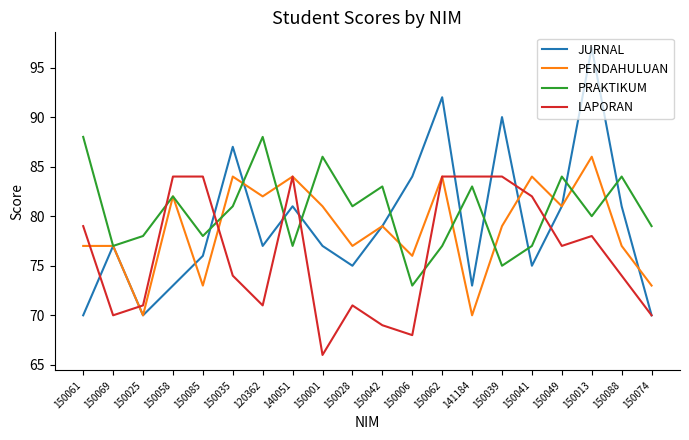

What is the difference between the maximum and minimum values in the JURNAL series?

27